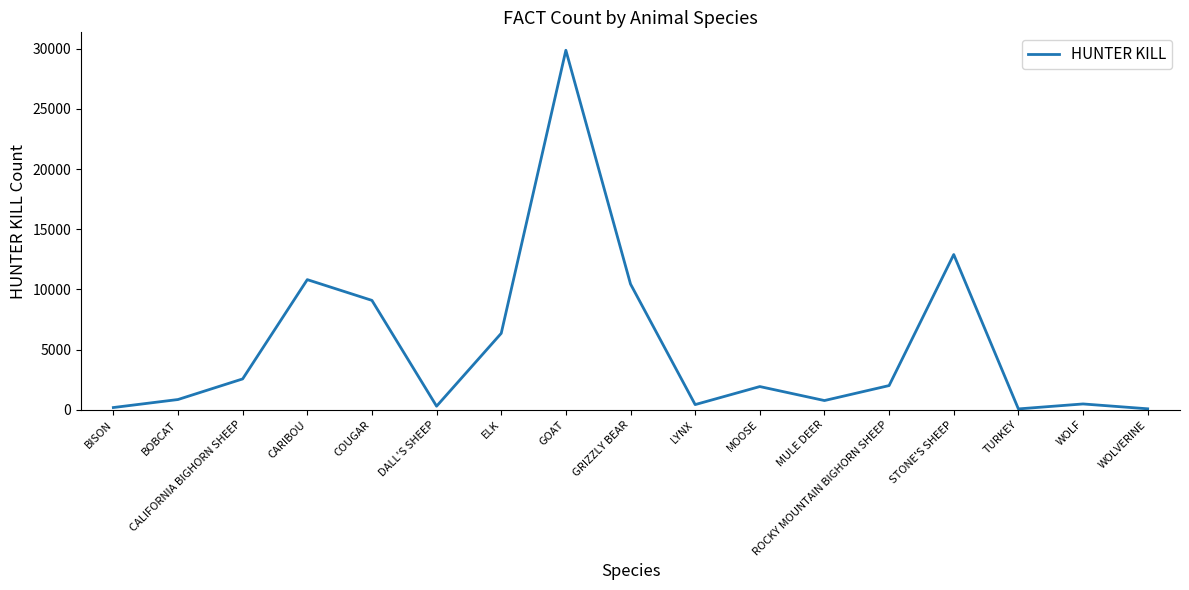

What is the smallest value displayed?

70